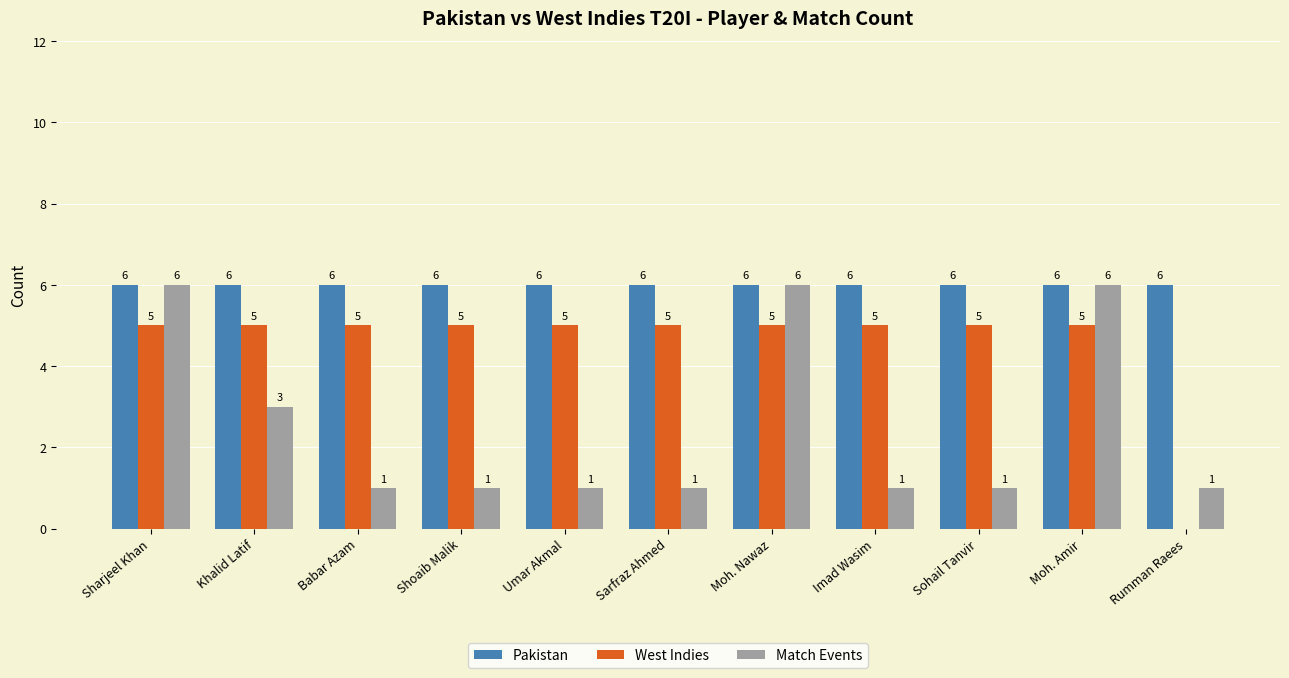

How many positive values does the West Indies series have?

10